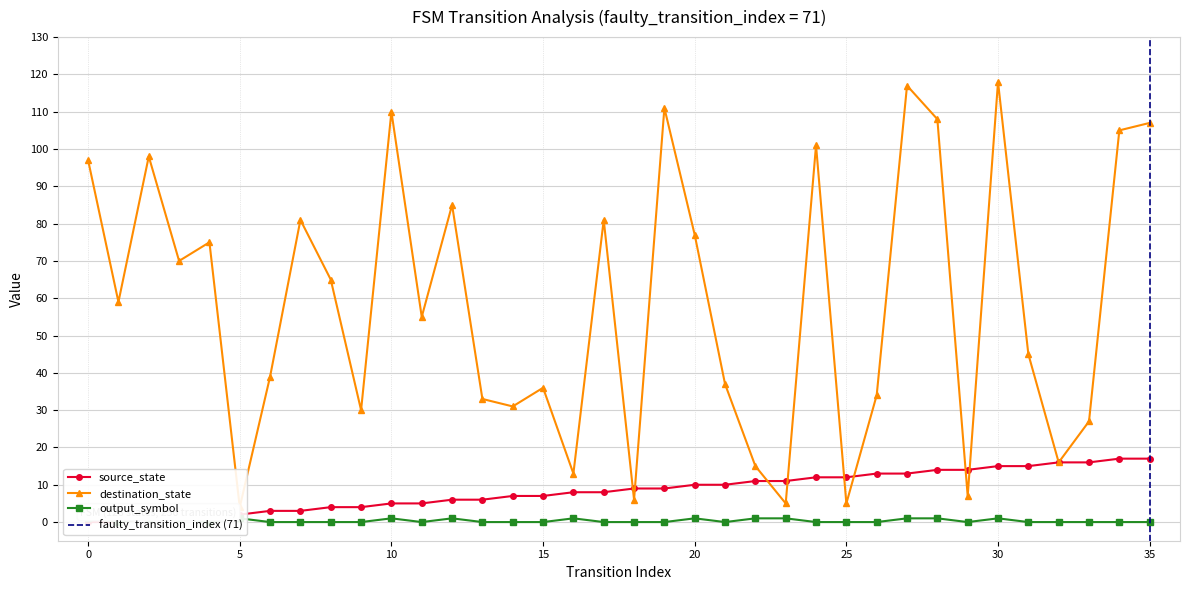

What is the approximate value of source_state at 30?

15